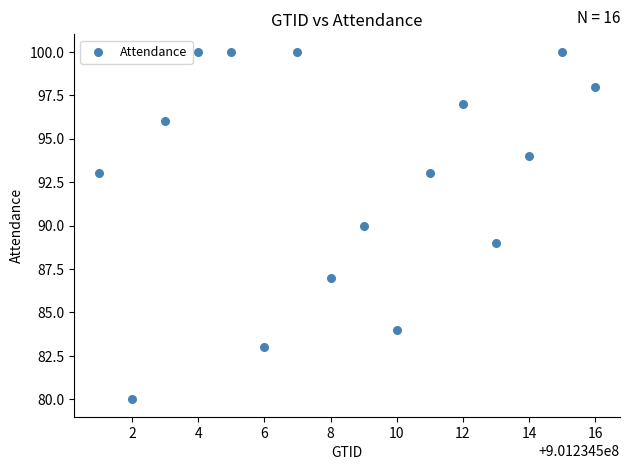

What is the range of Y values (max minus min)?

20